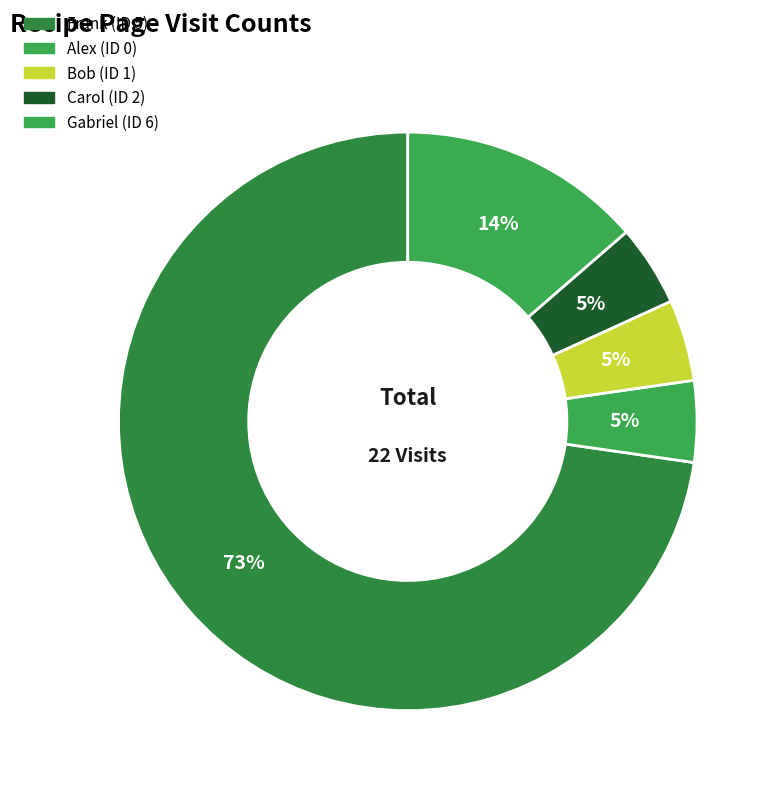

Count the number of slices in the pie.

5